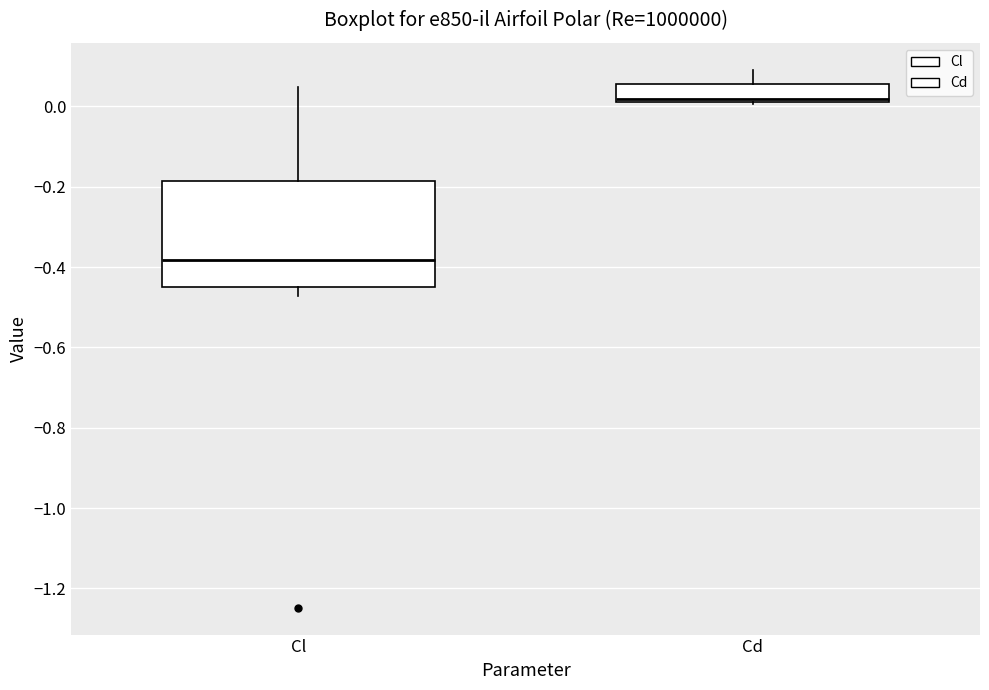

Reading left to right, read every box against the y-axis: the position of its median line, the range the box covers, and the ends of its whiskers. The values are not printed on the chart, so give them approximately, as read against the axis.

Cl: median -0.38, box -0.44 to -0.18, whiskers -0.48 to 0.04
Cd: median 0.02 (just above the box's lower edge), box 0.02 to 0.06, whiskers 0.00 to 0.10